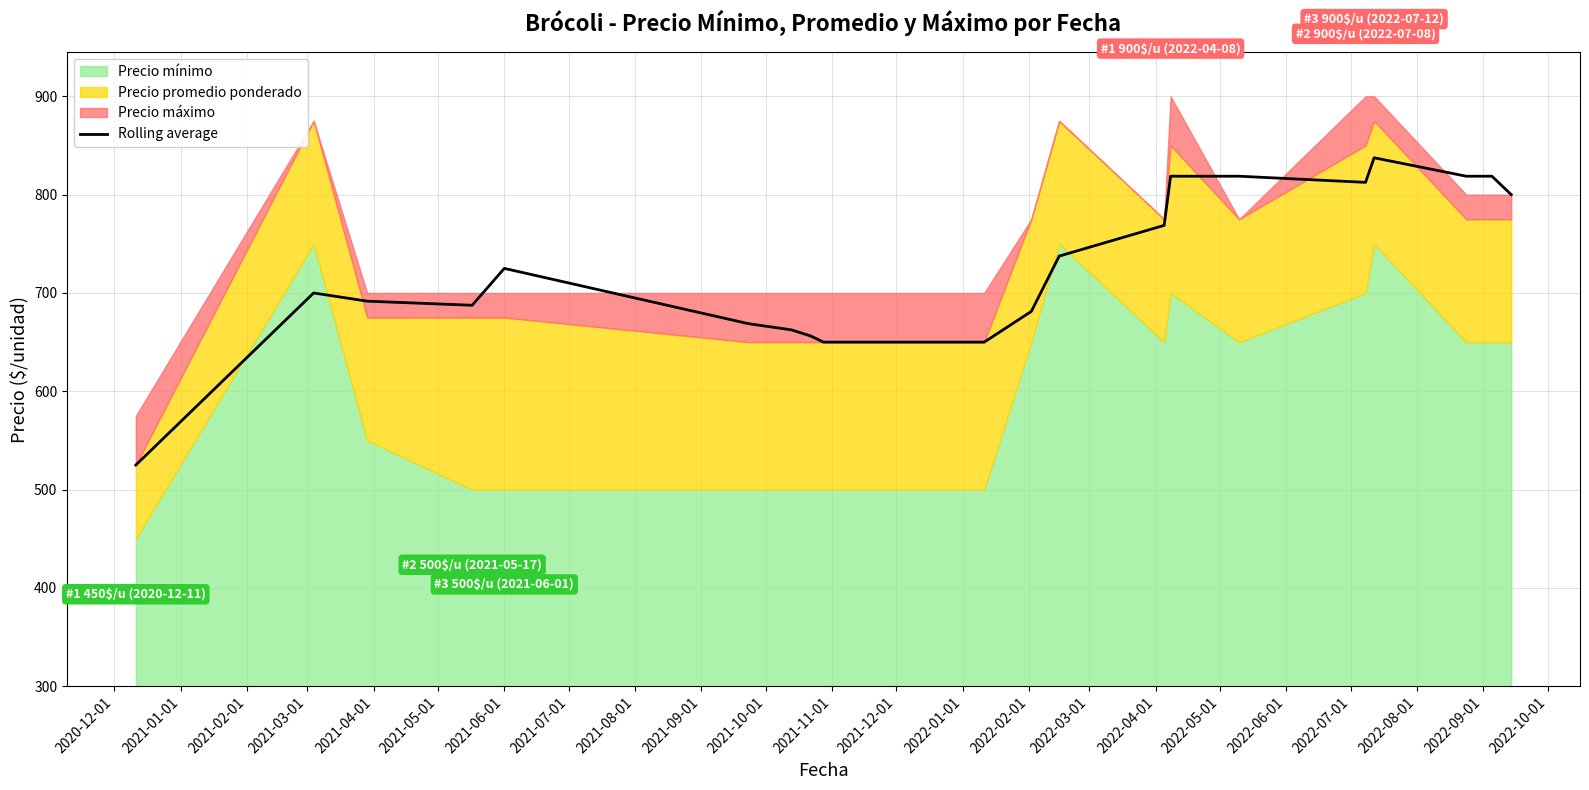

What is the lowest value of the Rolling average series?

525.0